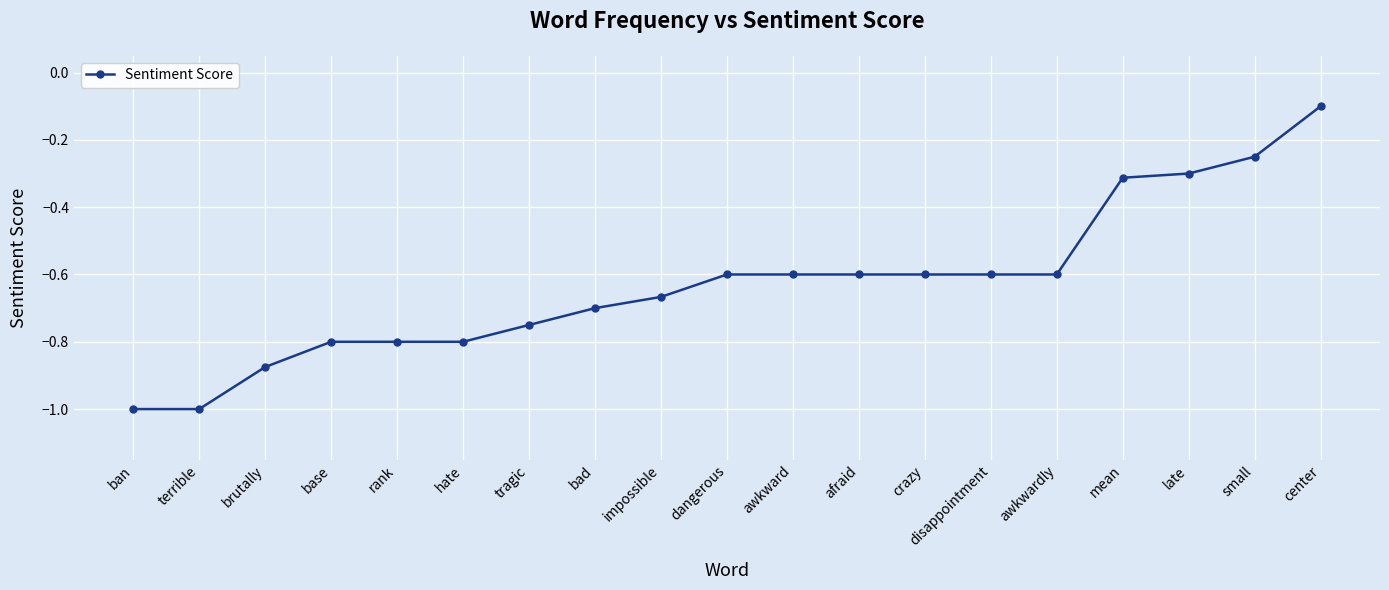

What is the maximum value shown in the chart?

-0.1